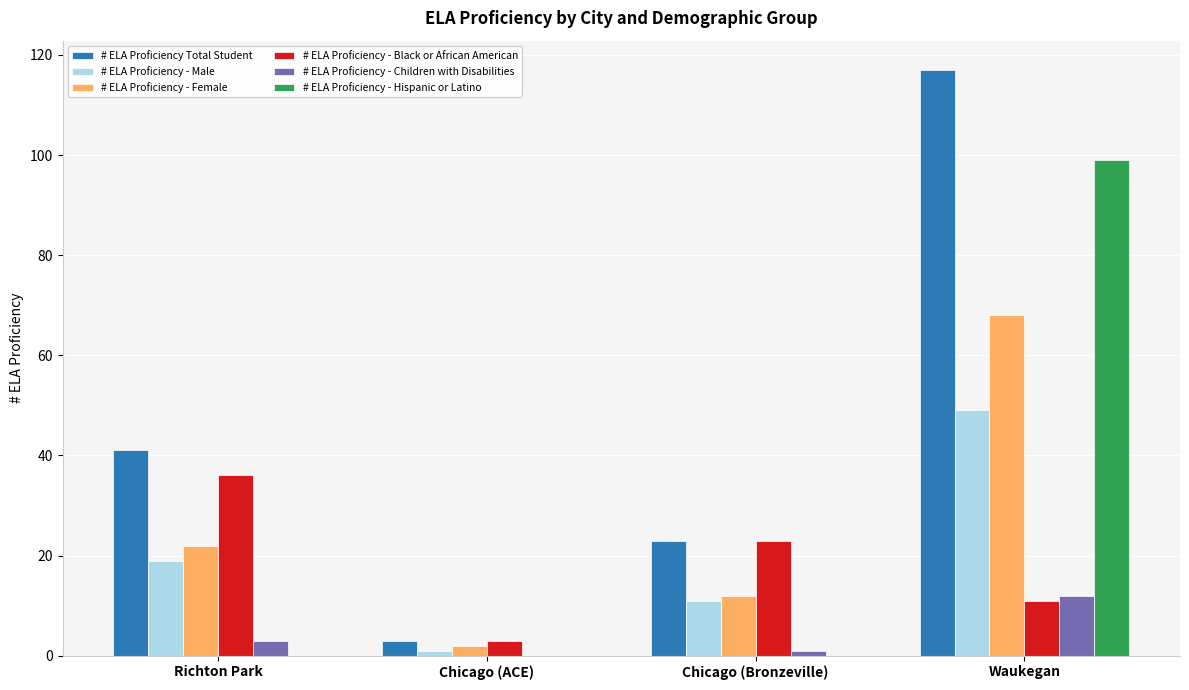

Count the number of data series in this chart.

6